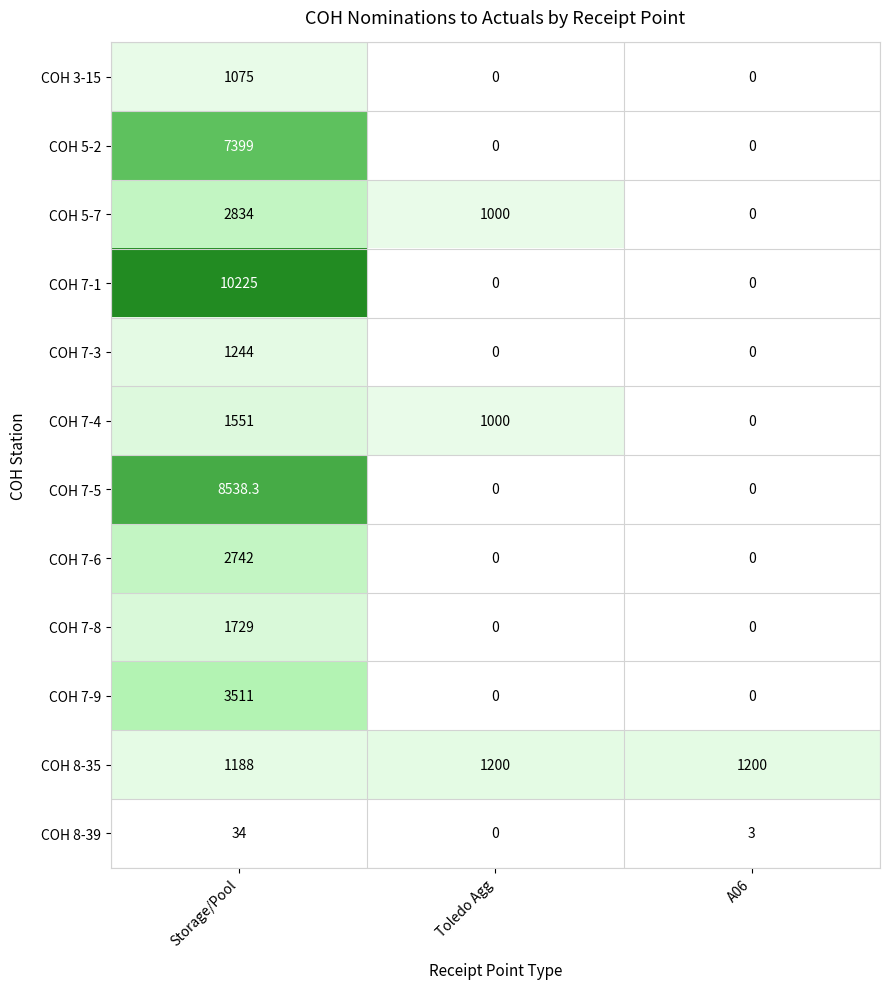

At which category is the sum across all series the highest?

Storage/Pool